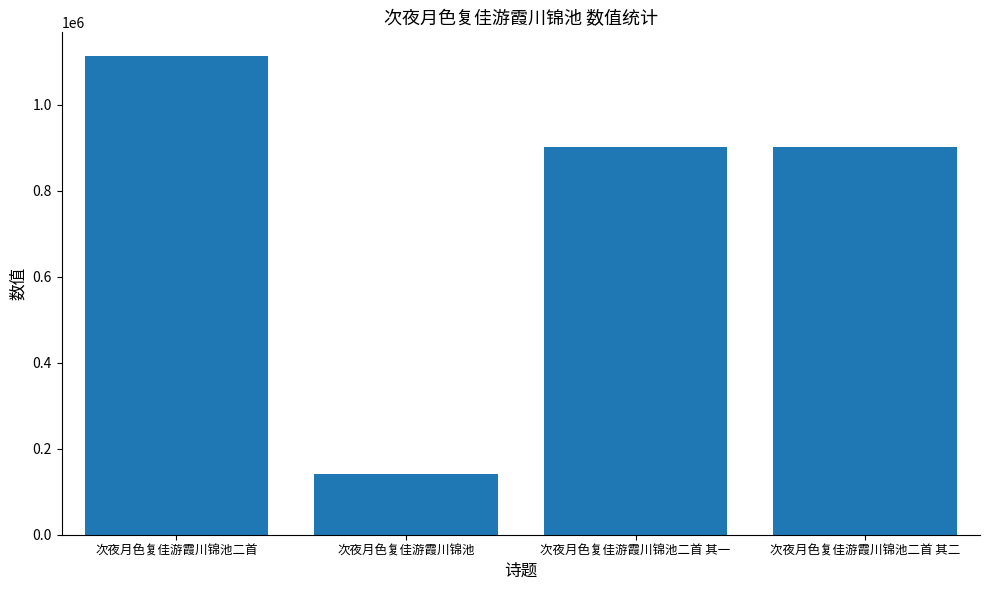

How many data points are less than 902884?

2